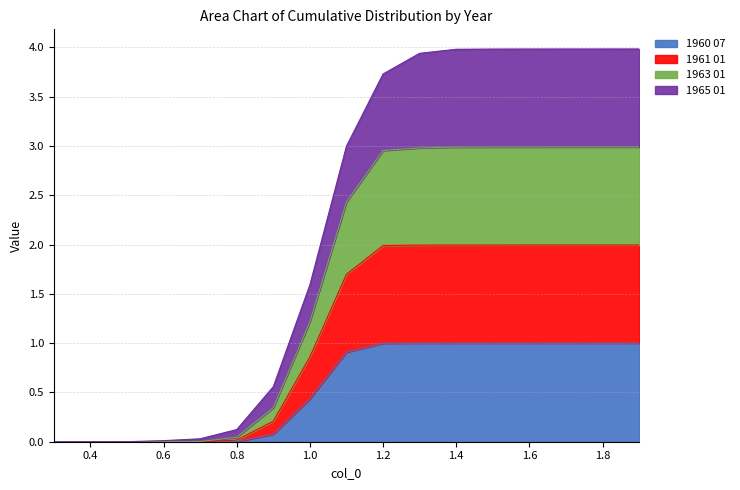

What is the total value across all series at 1.8?

4.0